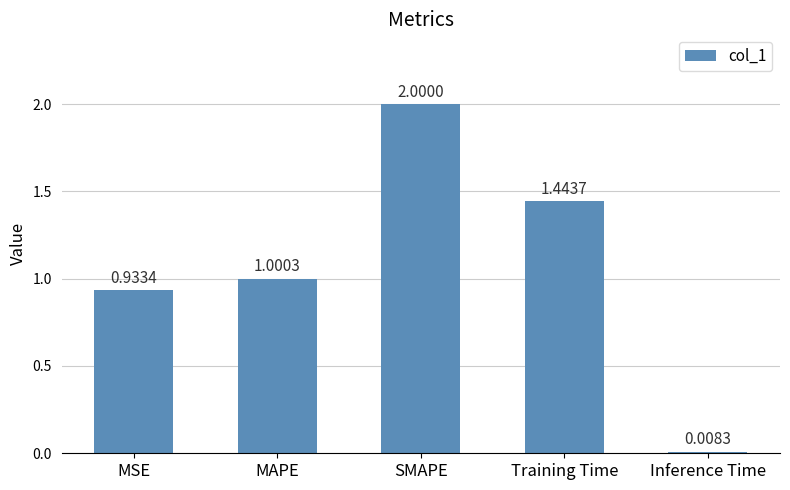

What position from the left is Training Time?

4